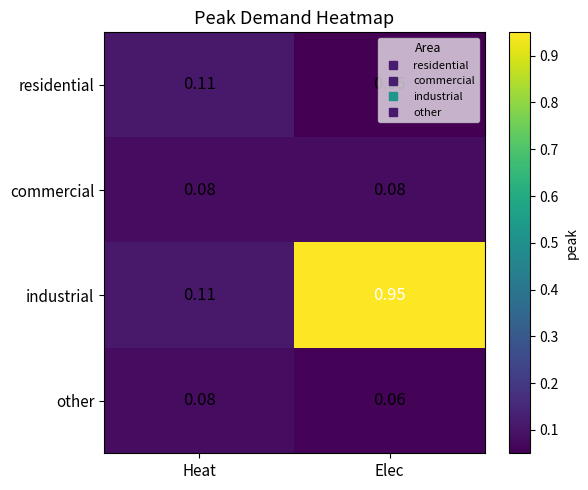

Which series has the largest total across all categories?

industrial